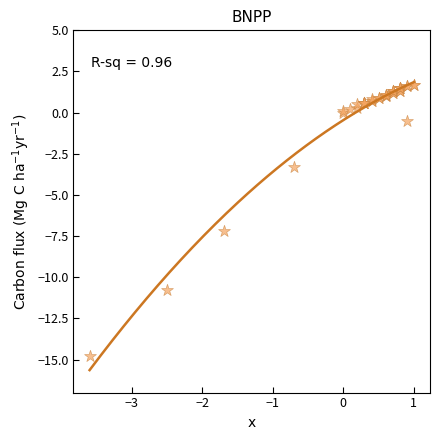

What Y value in the scatter plot is closest to -6?

-7.2